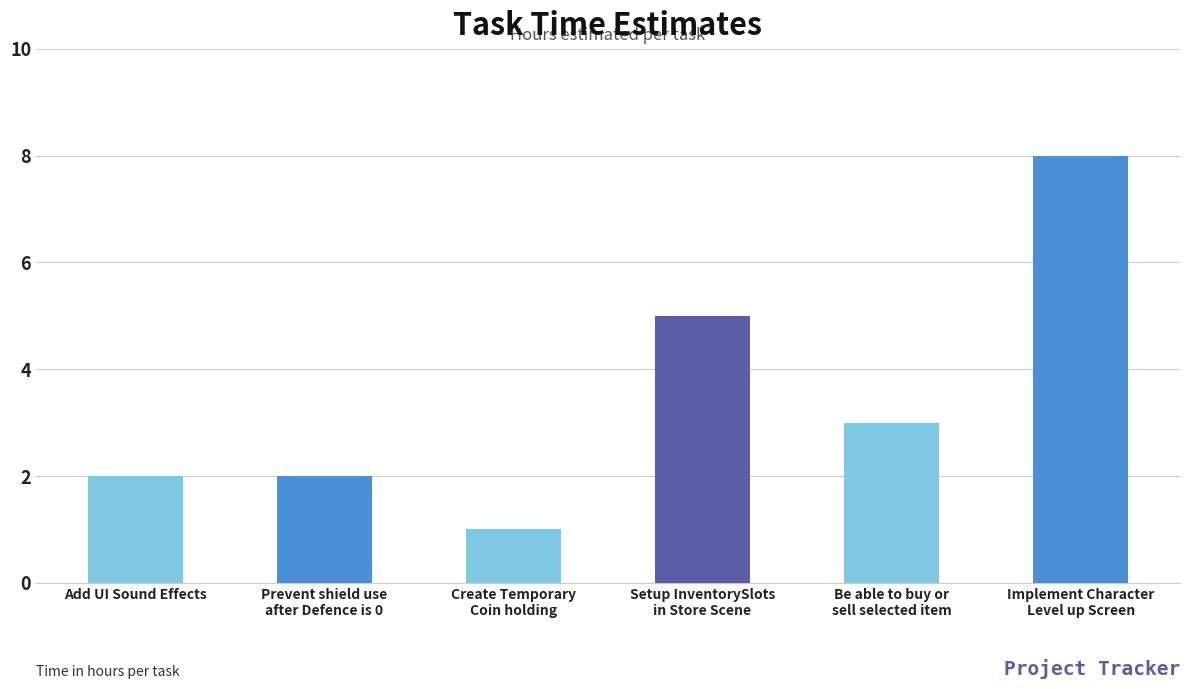

What is the minimum value shown in the chart?

1